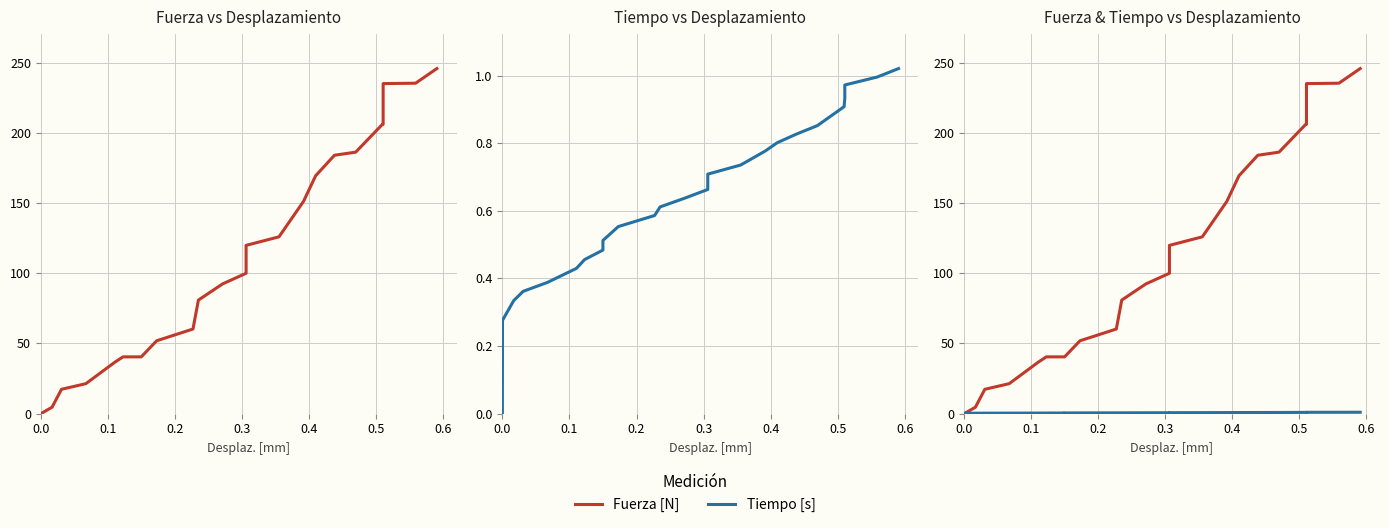

Reading right to left, list all the values displayed in this chart.

Fuerza [N]: 245.7	235.3	235.0	206.0	206.0	186.2	184.0	169.4	151.1	125.9	119.8	100.0	92.4	80.9	60.3	51.9	40.4	40.4	40.4	36.6	21.4	17.3	4.6	0.0	0.0	0.0
Tiempo [s]: 1.0	1.0	1.0	0.9	0.9	0.9	0.8	0.8	0.8	0.7	0.7	0.7	0.6	0.6	0.6	0.6	0.5	0.5	0.5	0.4	0.4	0.4	0.3	0.3	0.2	0.0